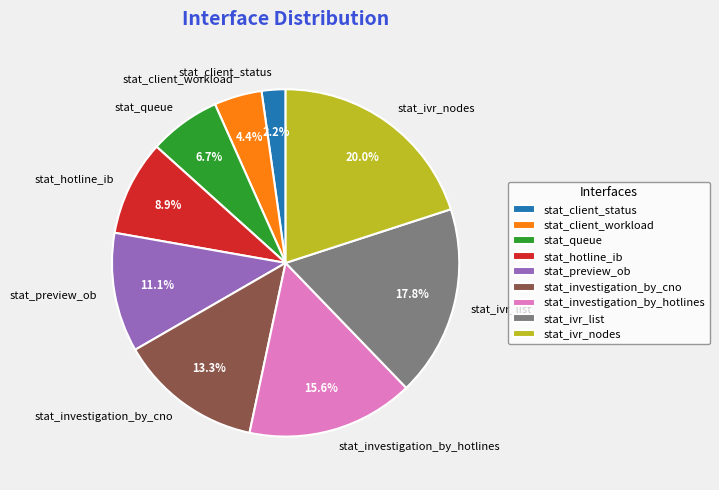

Is there a majority slice in this chart?

No